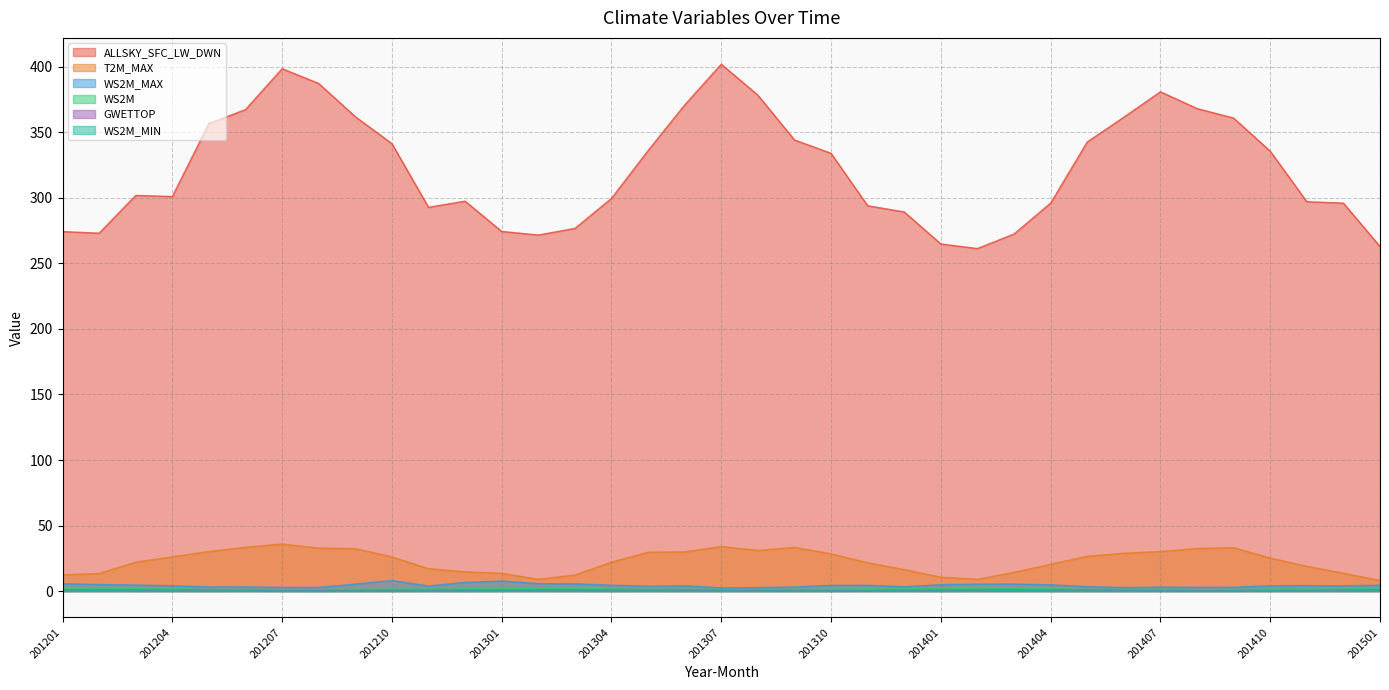

What are all the series names shown in the legend?

ALLSKY_SFC_LW_DWN, T2M_MAX, WS2M_MAX, WS2M, GWETTOP, WS2M_MIN